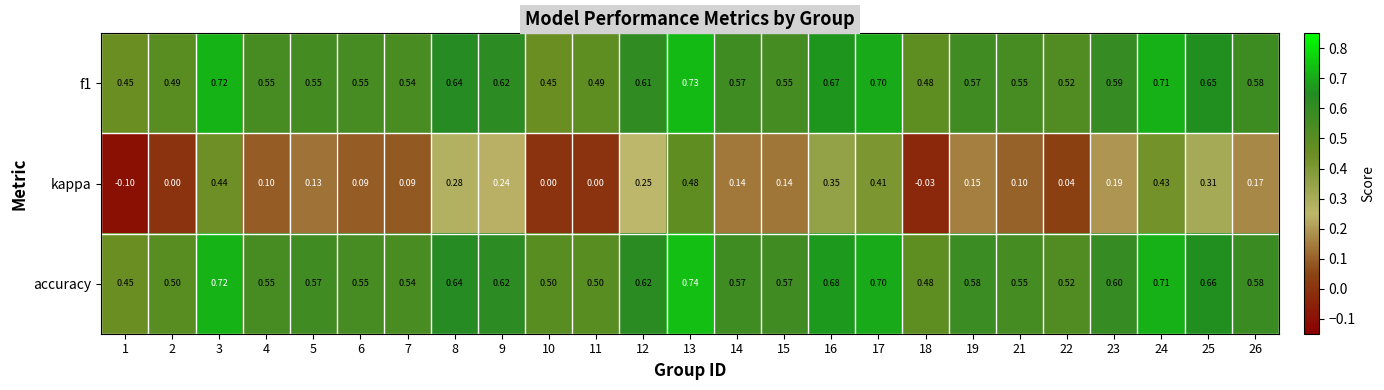

At which category is the sum across all series the highest?

13